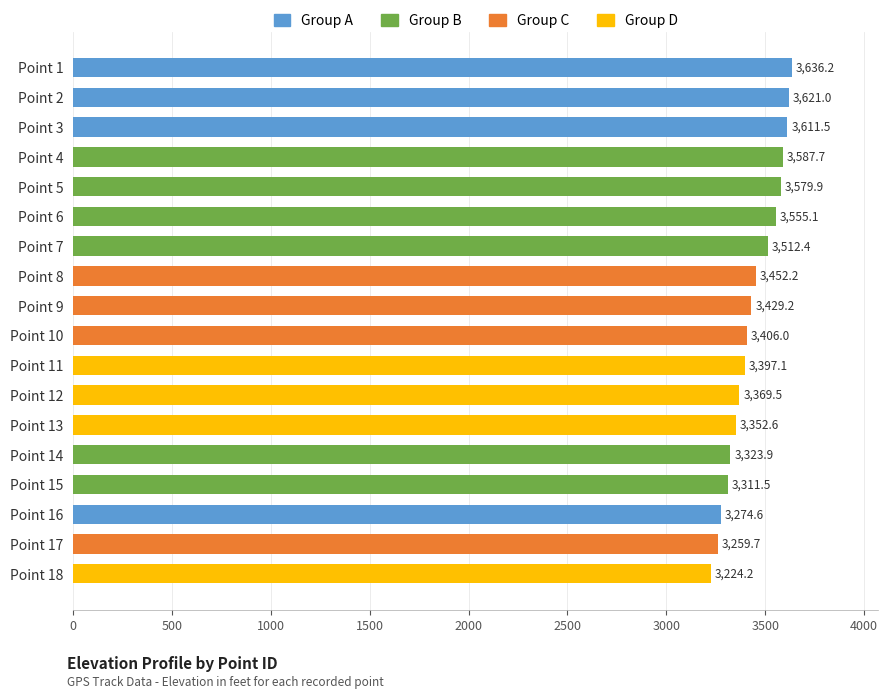

What is the greatest value displayed?

3636.2